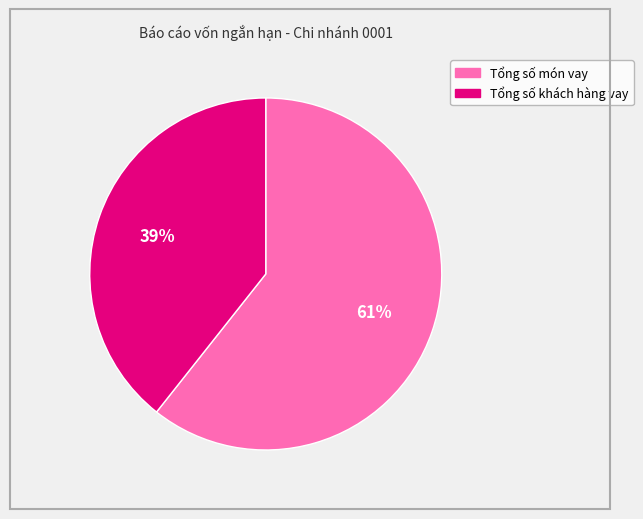

What is the smallest slice in the pie chart?

Tổng số khách hàng vay